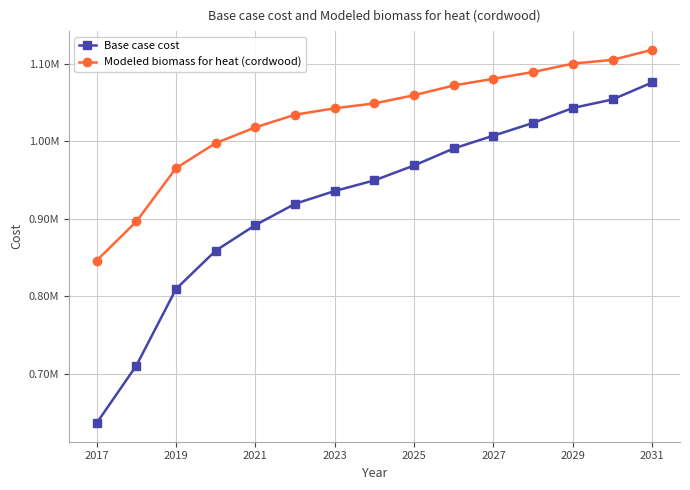

What is the label of the 1st point from the left?

2017